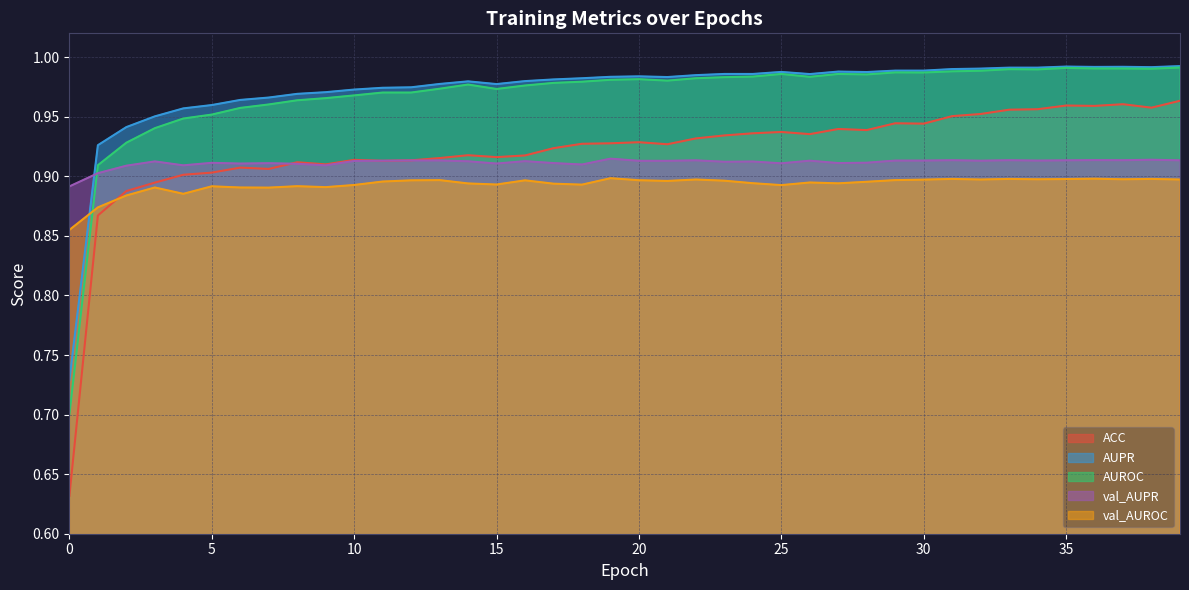

What are all the series names shown in the legend?

ACC, AUPR, AUROC, val_AUPR, val_AUROC